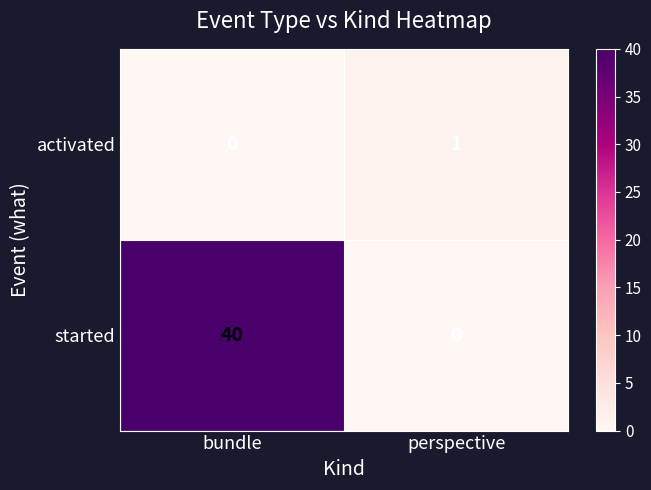

Which series has the largest range (max minus min)?

started